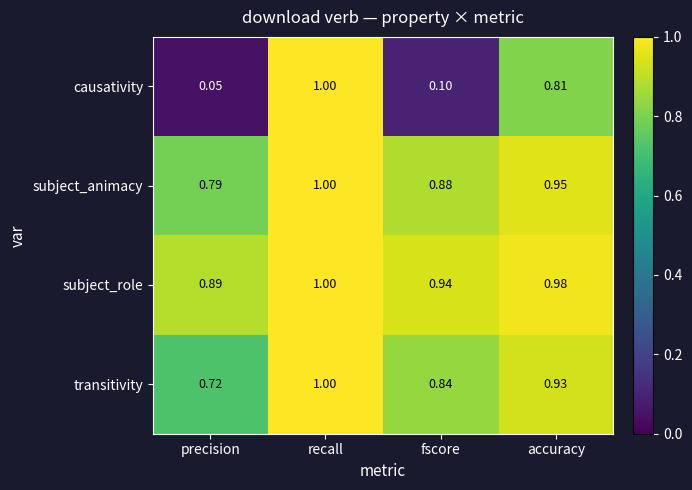

Rank the series at accuracy from lowest to highest value.

causativity, transitivity, subject_animacy, subject_role